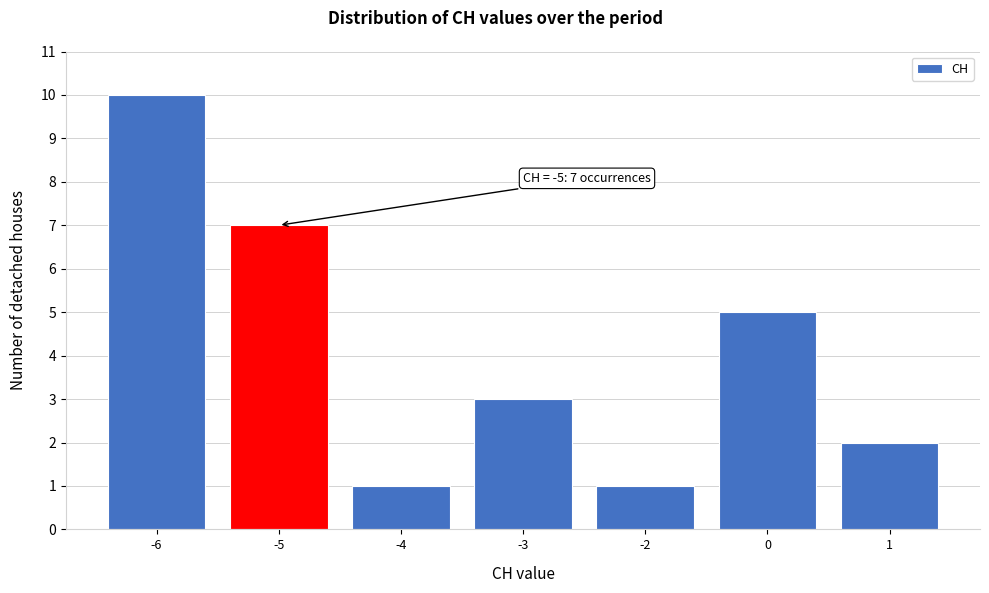

Reading left to right, extract all data points from this chart.

10	7	1	3	1	5	2